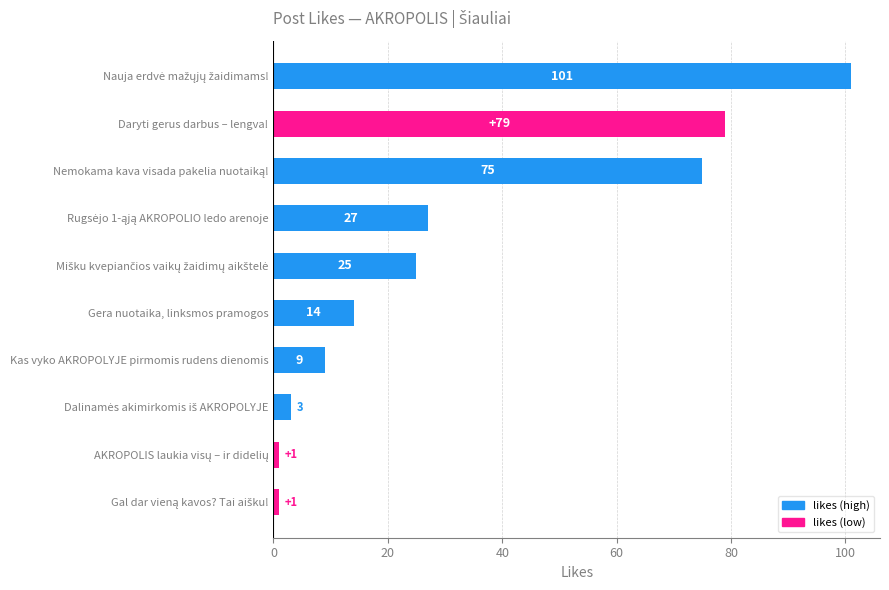

The value at Gera nuotaika, linksmos pramogos is 10. True or false?

False